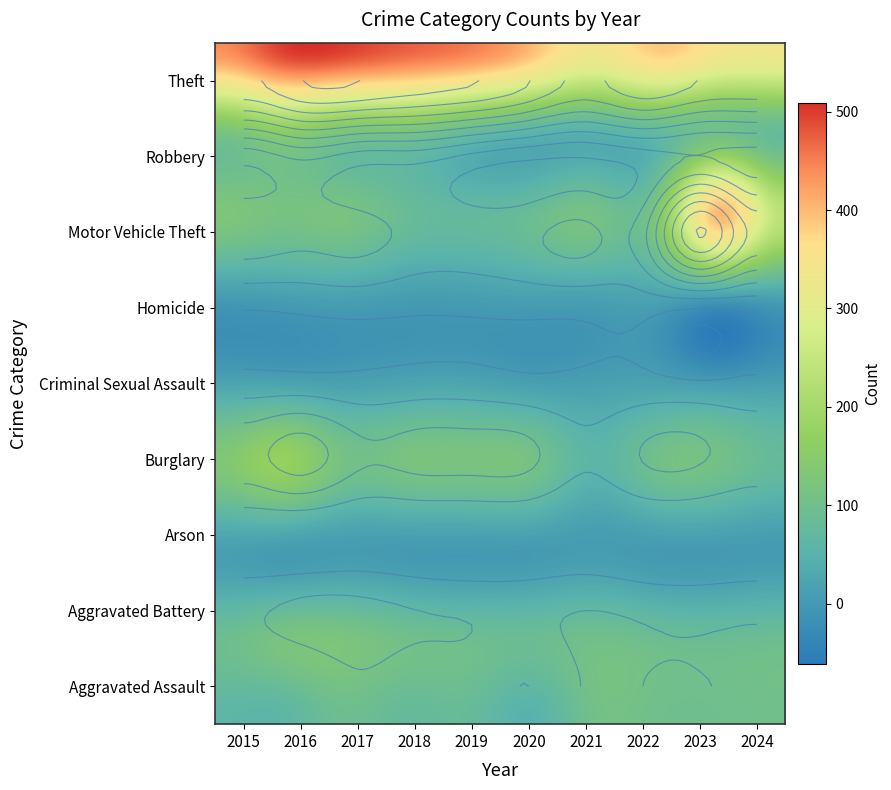

What is the difference between the highest and lowest values at 2015?

437